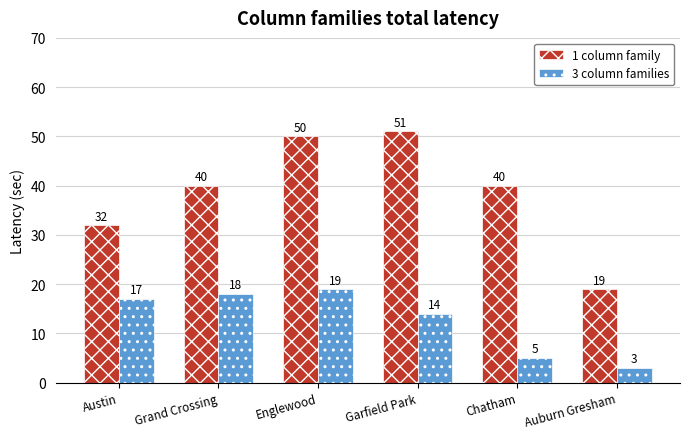

Is the value of 3 column families at Austin greater than the value of 1 column family at Auburn Gresham?

No